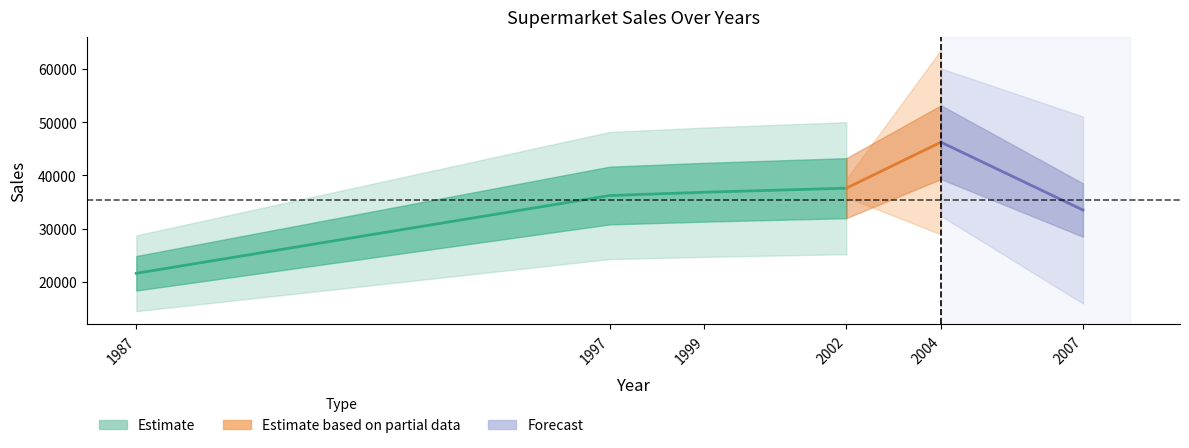

What is the value of the 6th point from the left?

33483.1